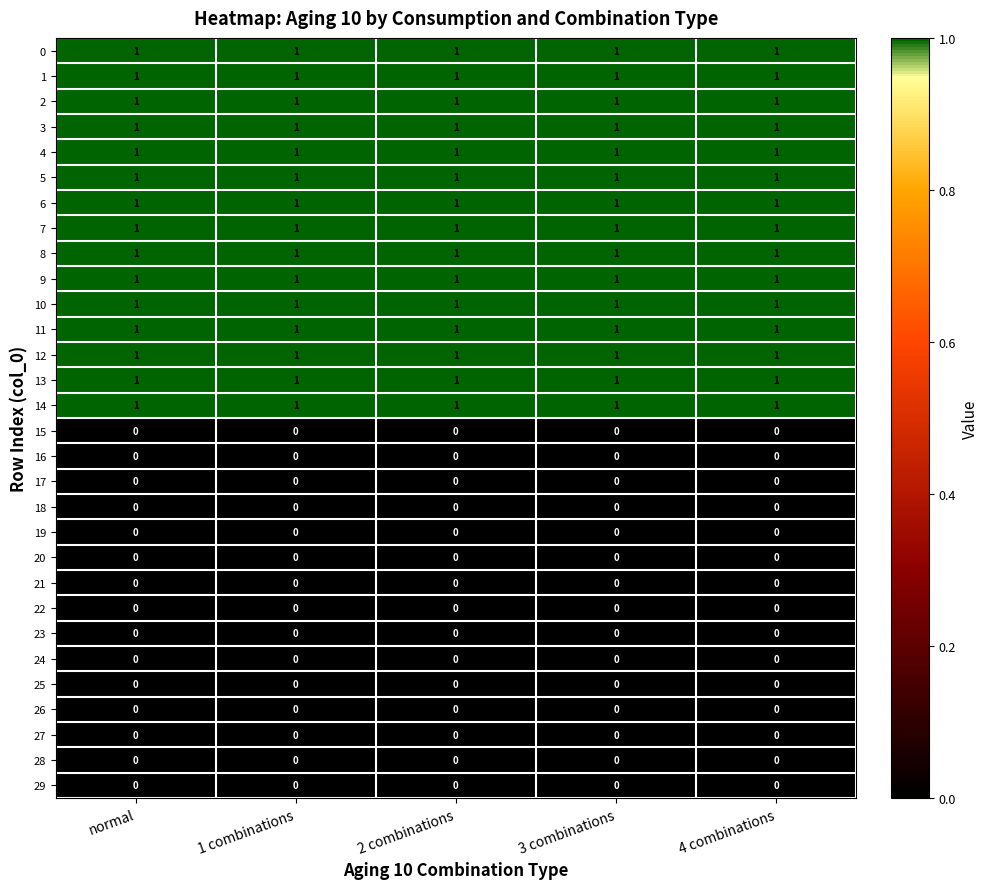

Is the value of 1 at normal greater than the value of 16 at 2 combinations?

Yes